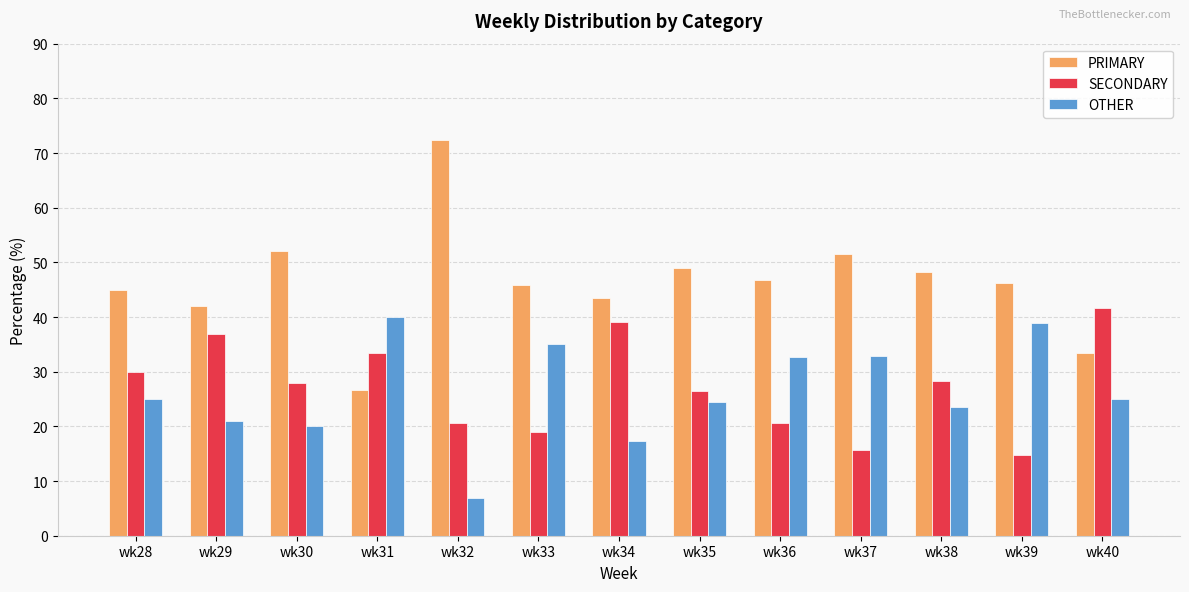

Where is OTHER nearest to the value 23?

wk38